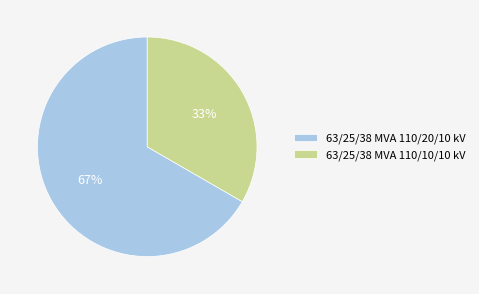

The 63/25/38 MVA 110/20/10 kV slice represents 76% of the pie. True or false?

False